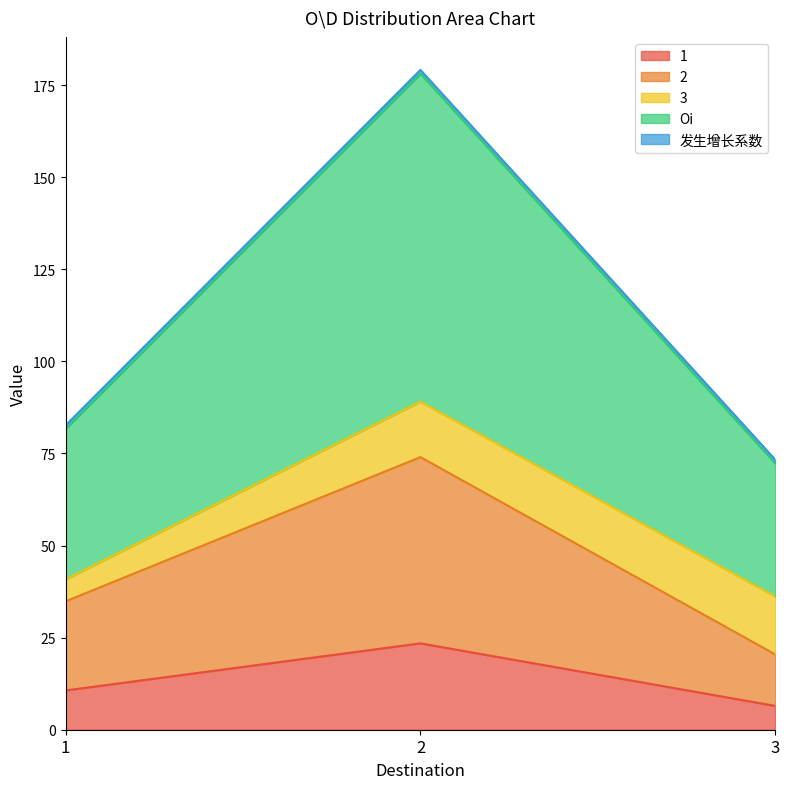

What is the difference between the Oi values at 2 and 1?

48.2